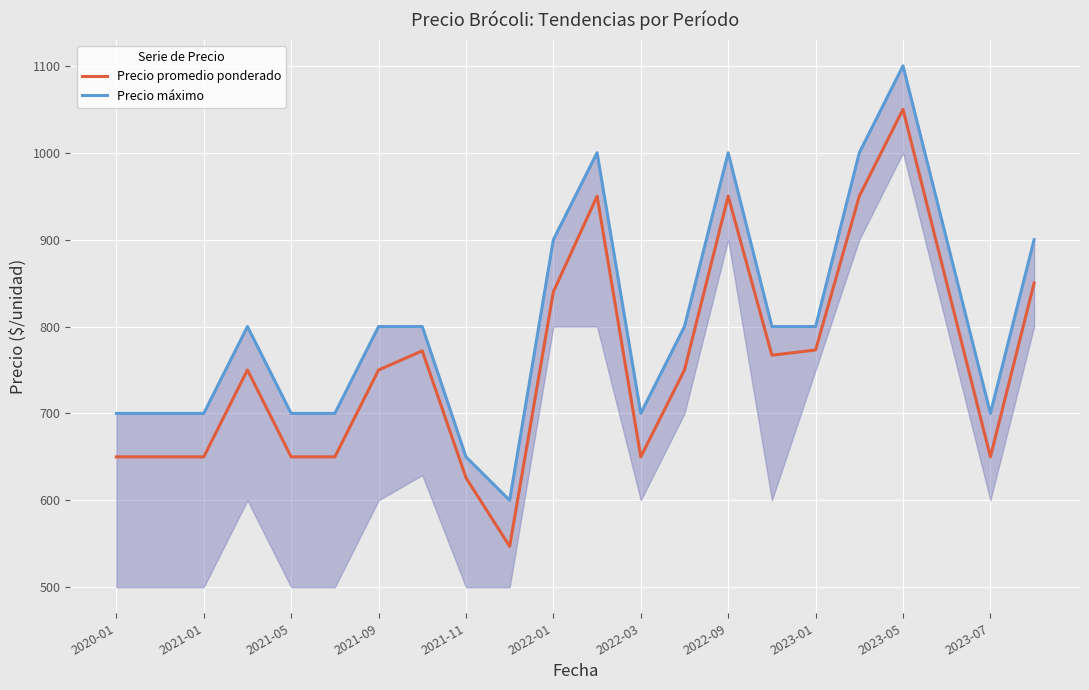

Count the number of data series in this chart.

2